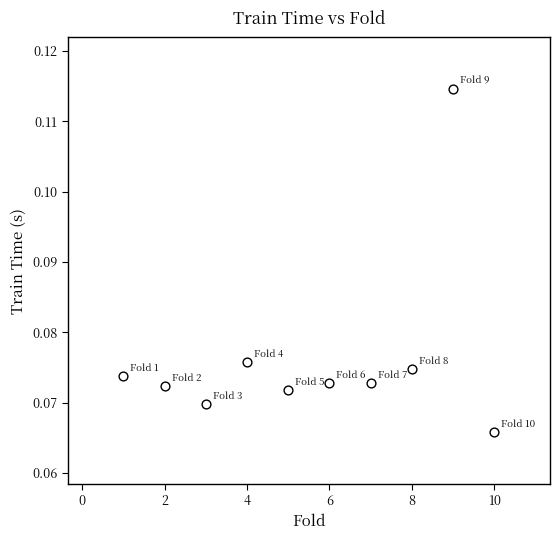

What is the range of X values (max minus min)?

9.0